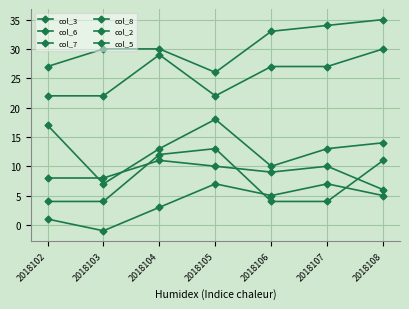

What is the approximate value of col_7 at 2018104?

3